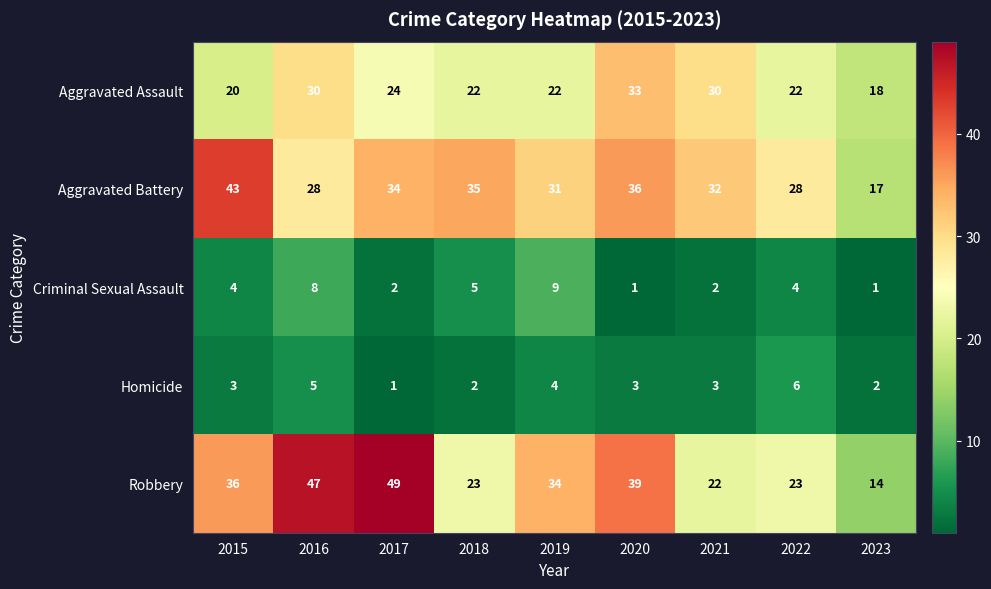

What value does the Robbery series have at 2022, to the nearest 10?

20